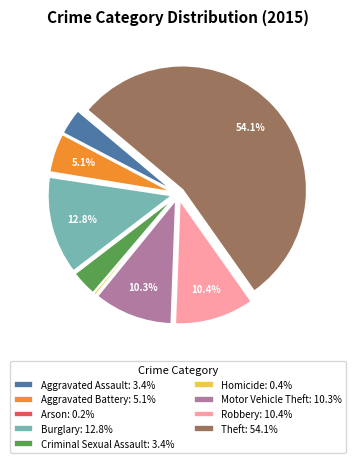

Which slice is the largest?

Theft